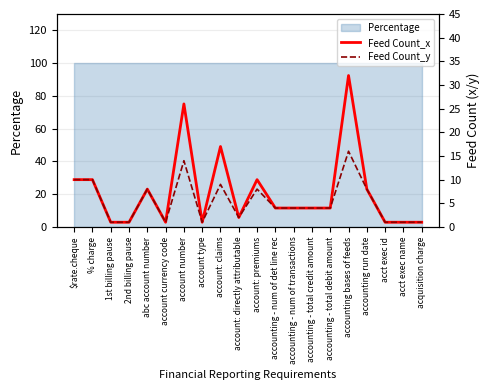

How many categories are shown in the chart?

20